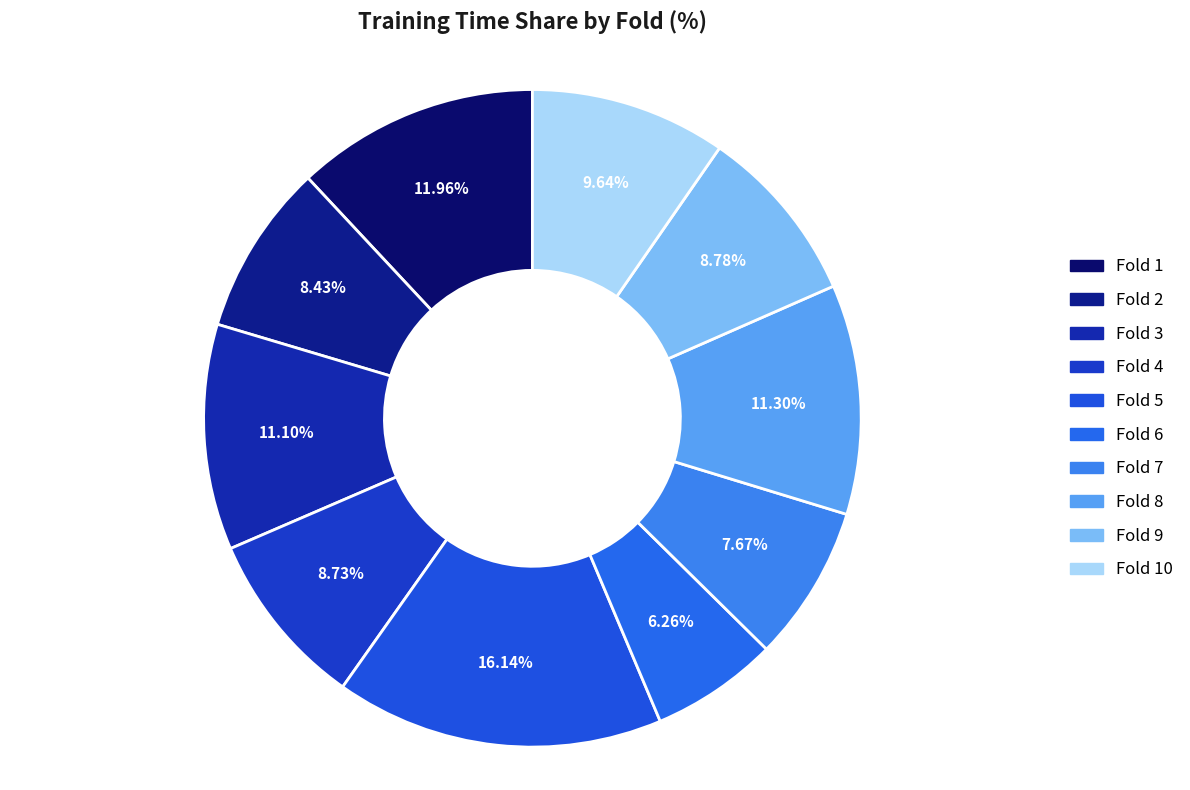

Count the number of slices in the pie.

10